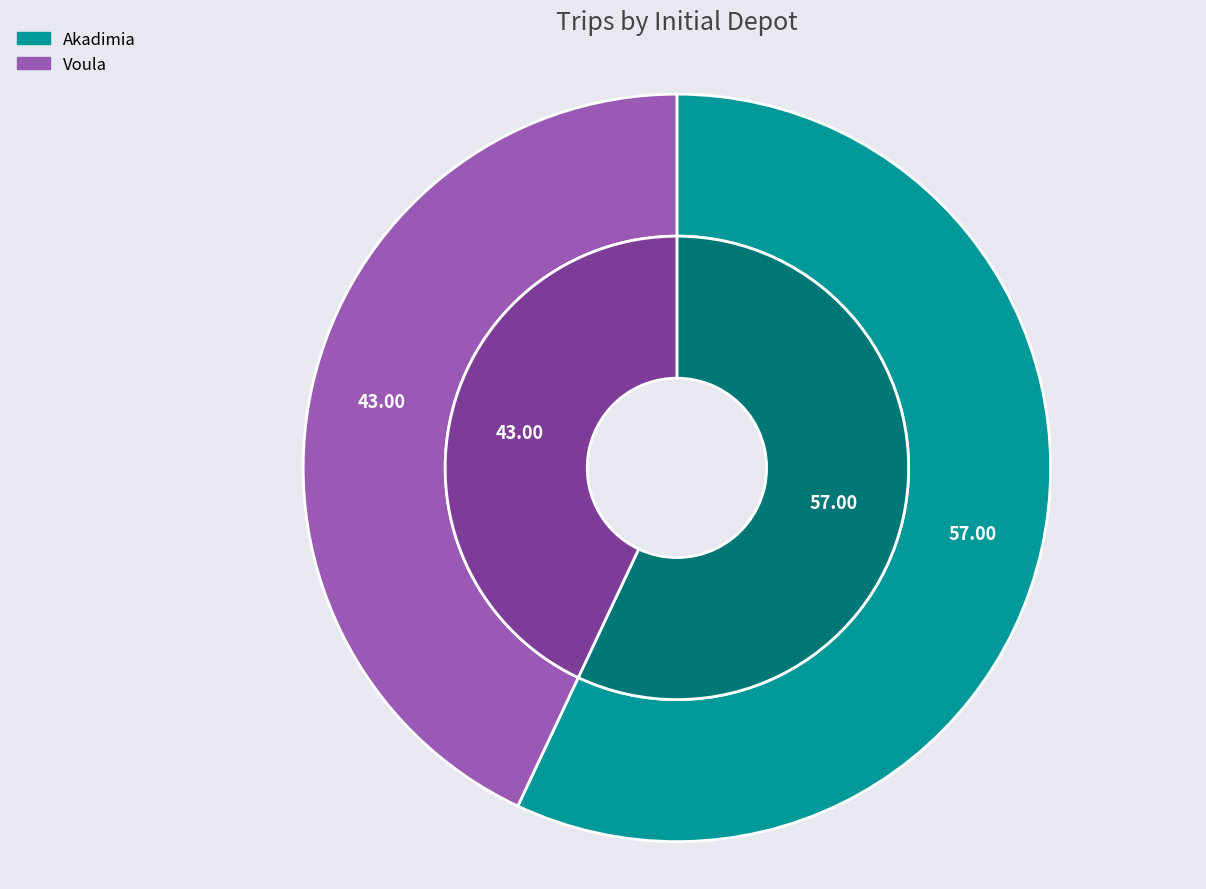

Count the number of slices in the pie.

2